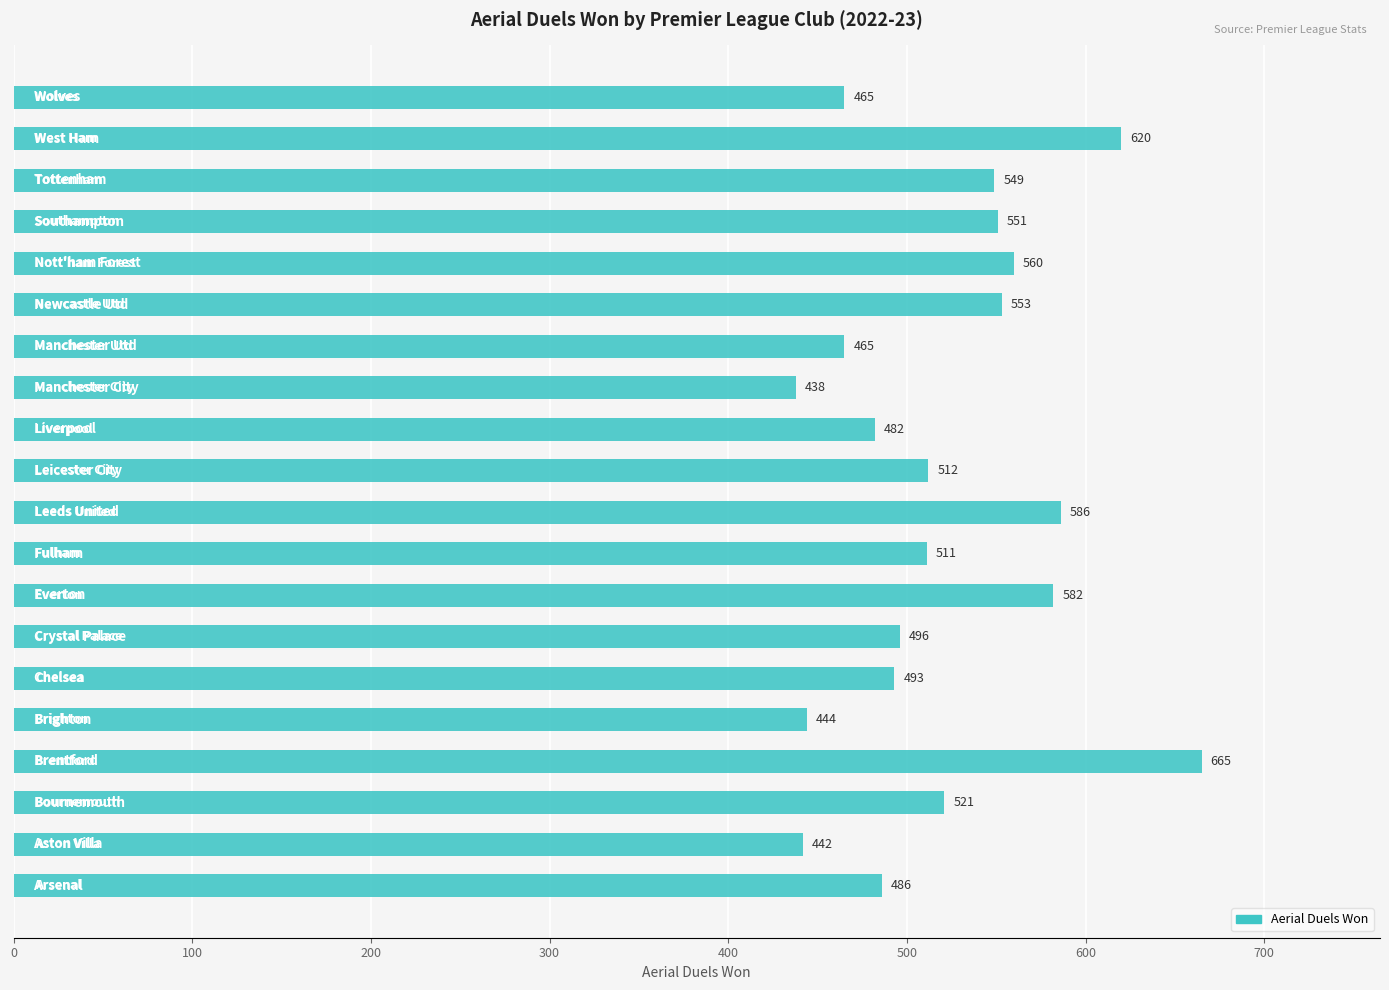

What is the minimum value shown in the chart?

438